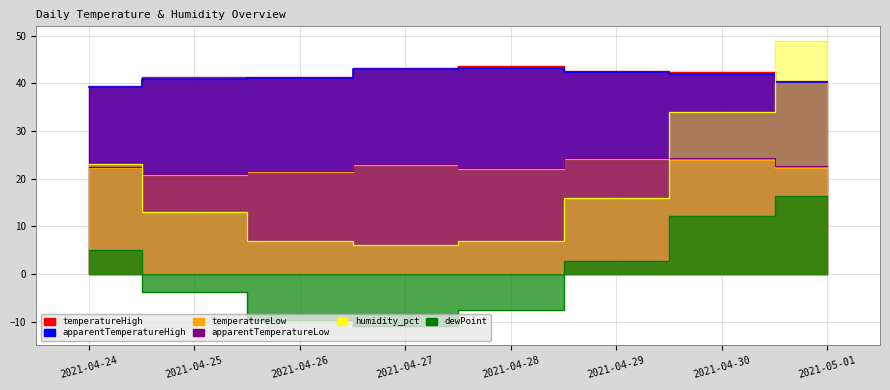

What is the minimum value for temperatureHigh?

39.5